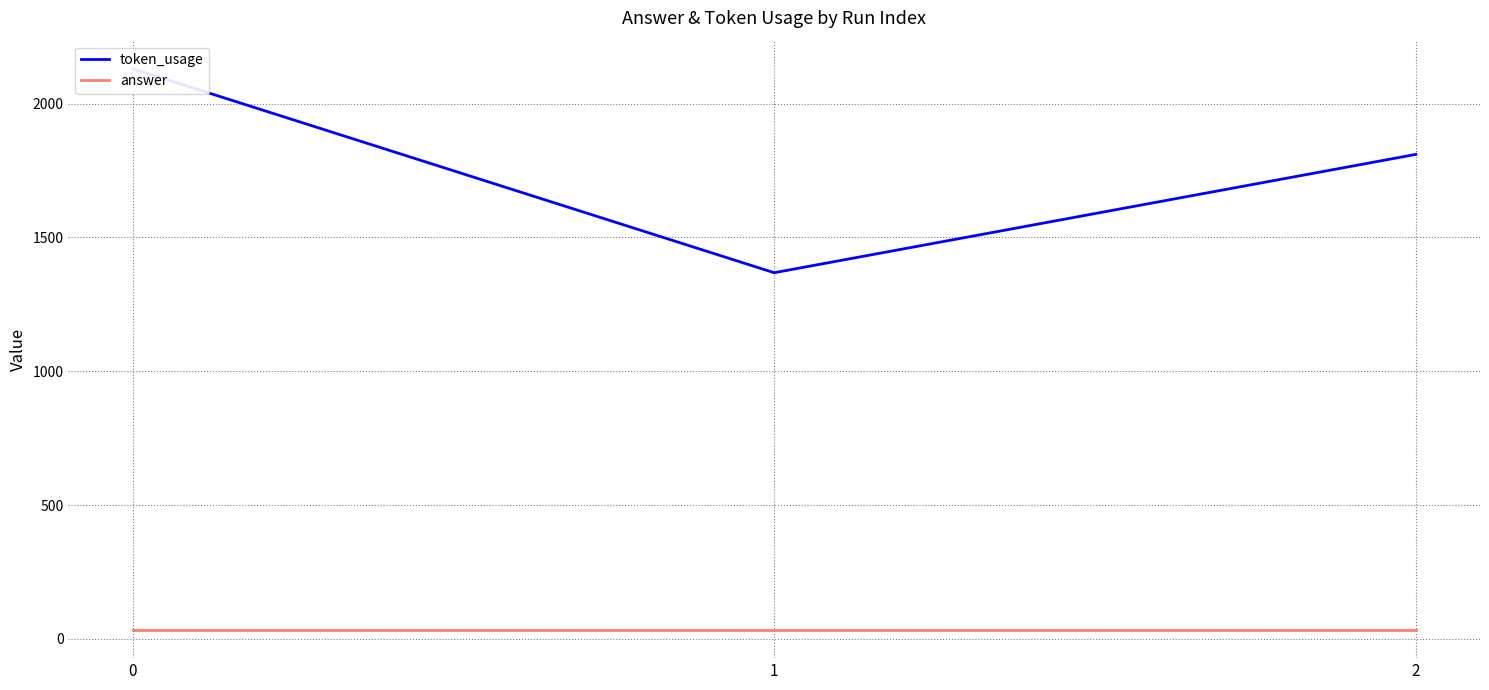

True or false: answer has a value of 33 at 0.

True